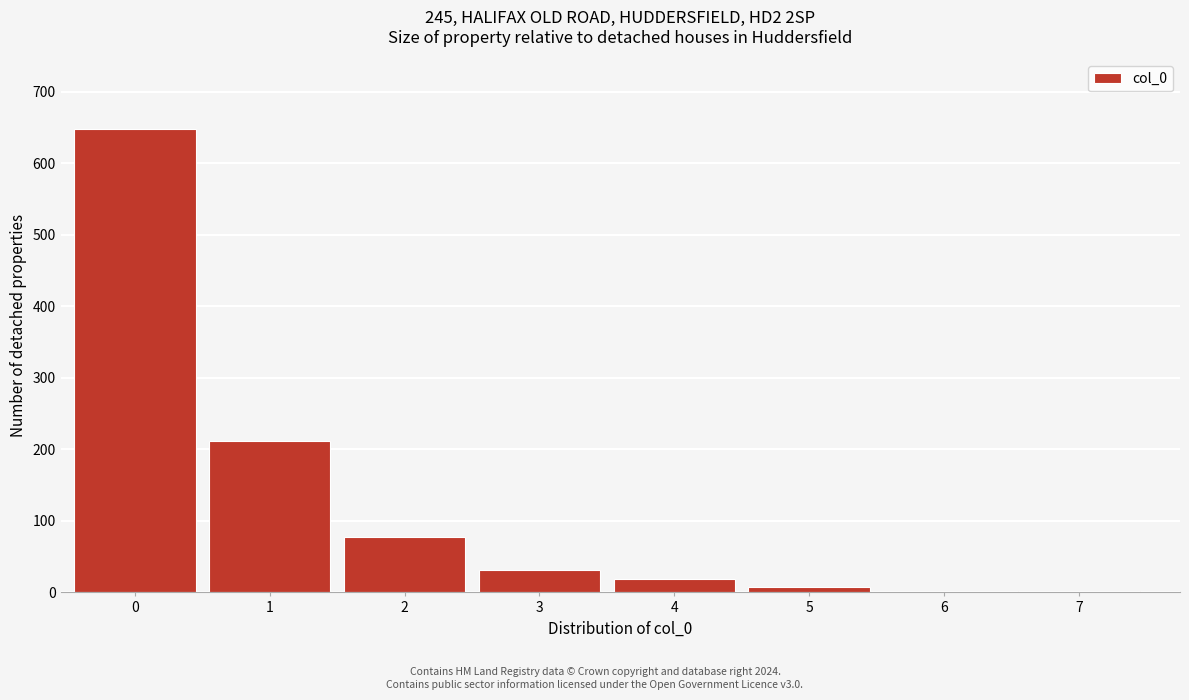

Is it true that the value at 1 is 105?

False